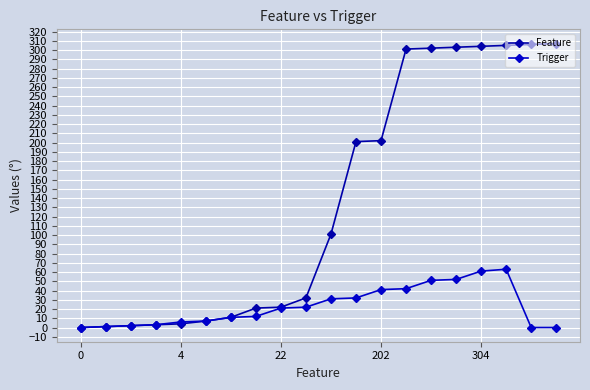

List the series in order of their overall mean, highest first.

Feature, Trigger